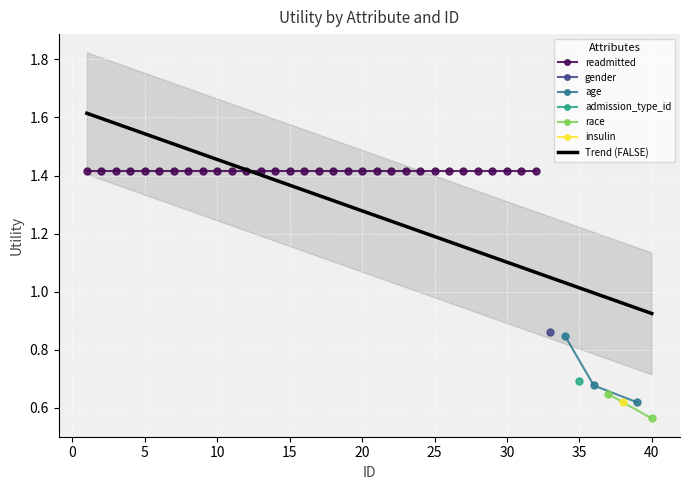

Is it true that readmitted equals 2.5 at 15?

False